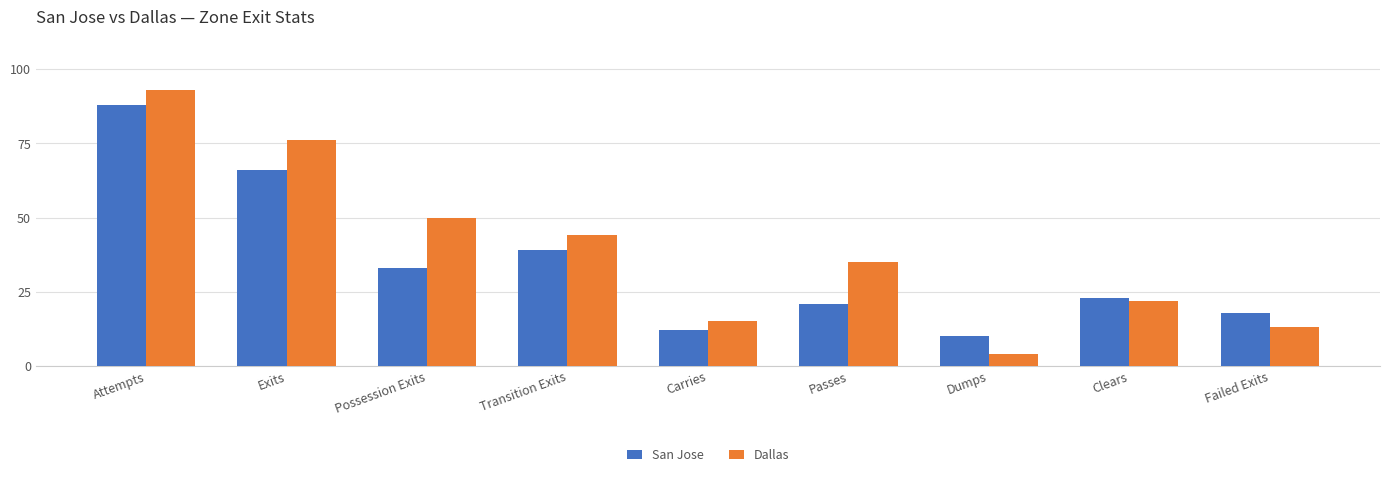

List the labels in order of San Jose value, largest first.

Attempts, Exits, Transition Exits, Possession Exits, Clears, Passes, Failed Exits, Carries, Dumps